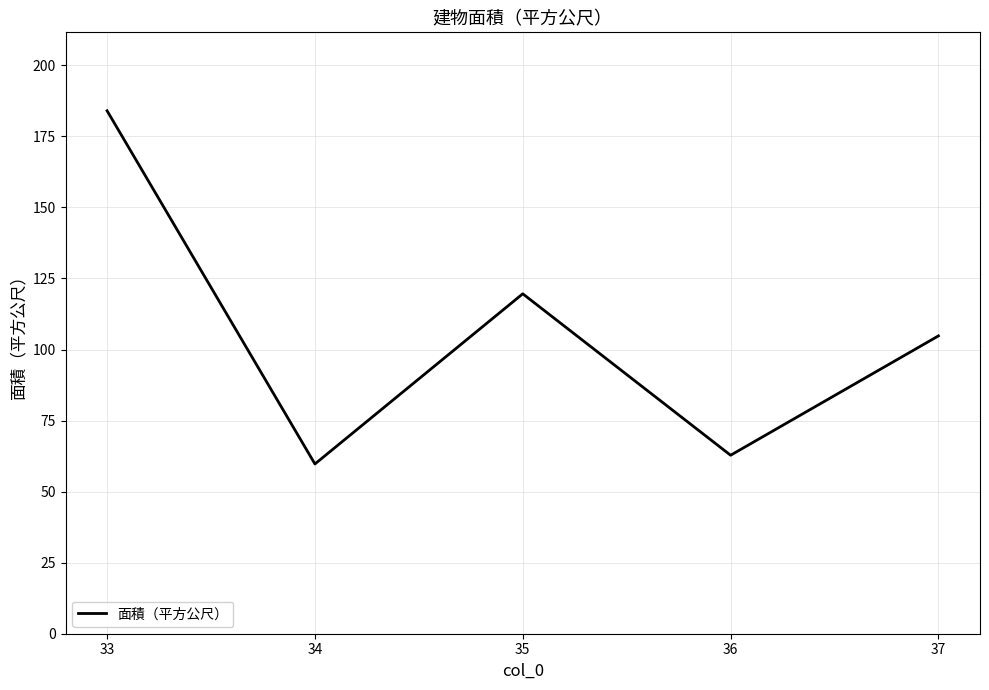

Which label corresponds to the largest value in the chart?

33